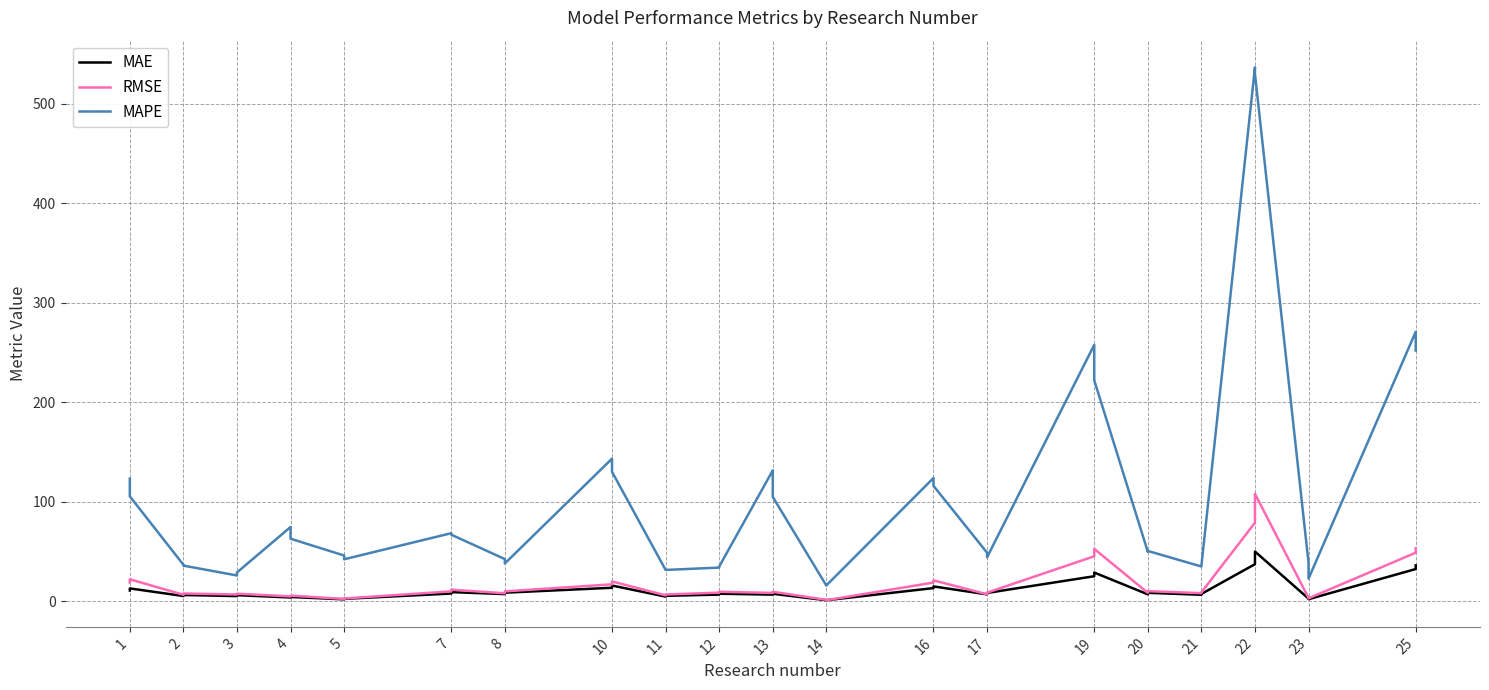

Is this an area chart (filled region under the line)?

No